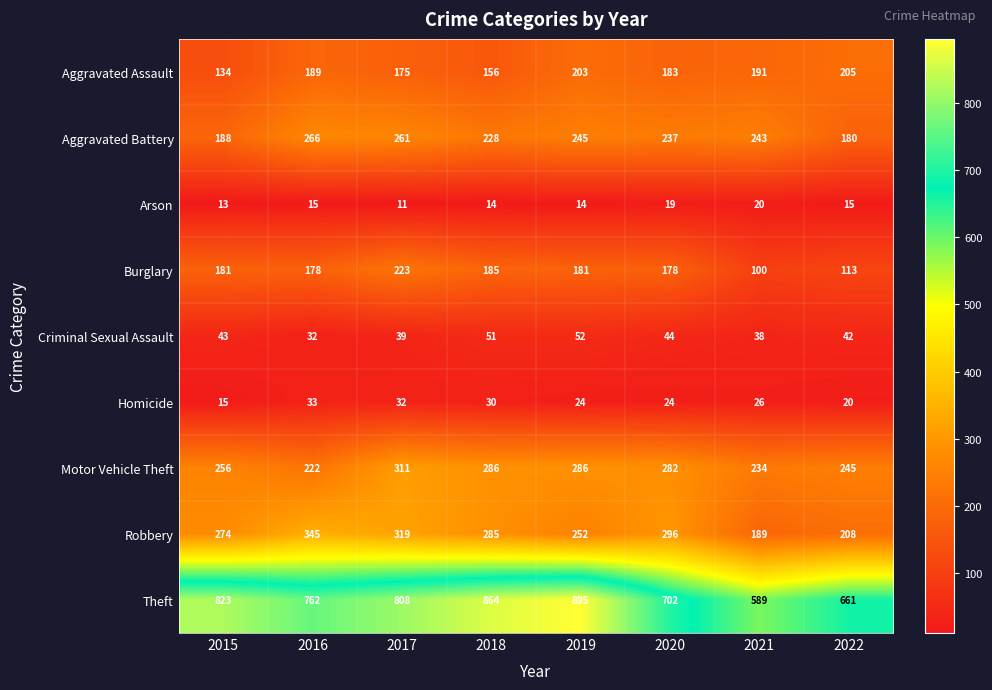

Rank the series by their maximum value, from lowest to highest.

Arson, Homicide, Criminal Sexual Assault, Aggravated Assault, Burglary, Aggravated Battery, Motor Vehicle Theft, Robbery, Theft